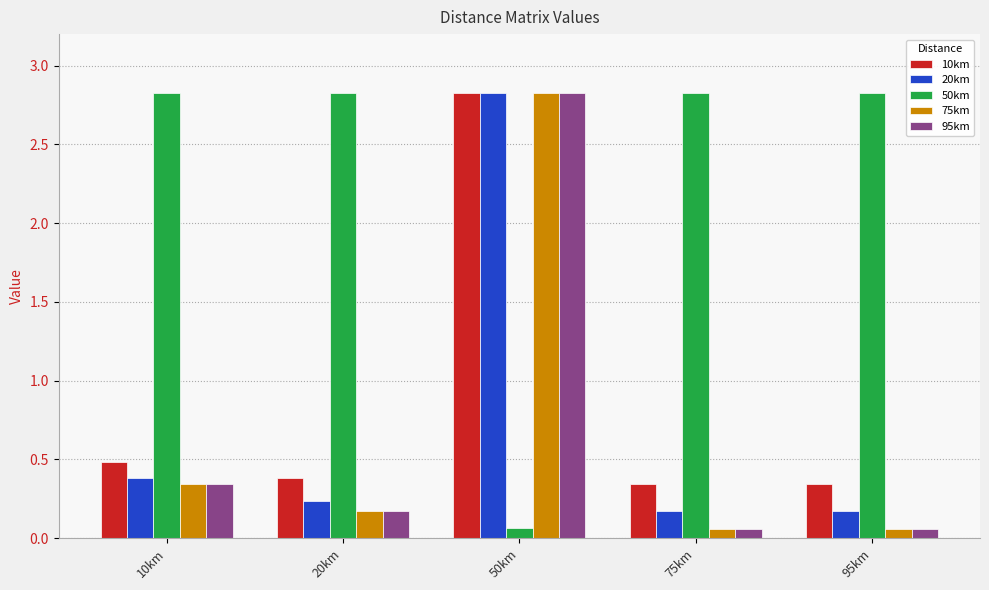

Which series changed the most between 10km and 50km?

50km